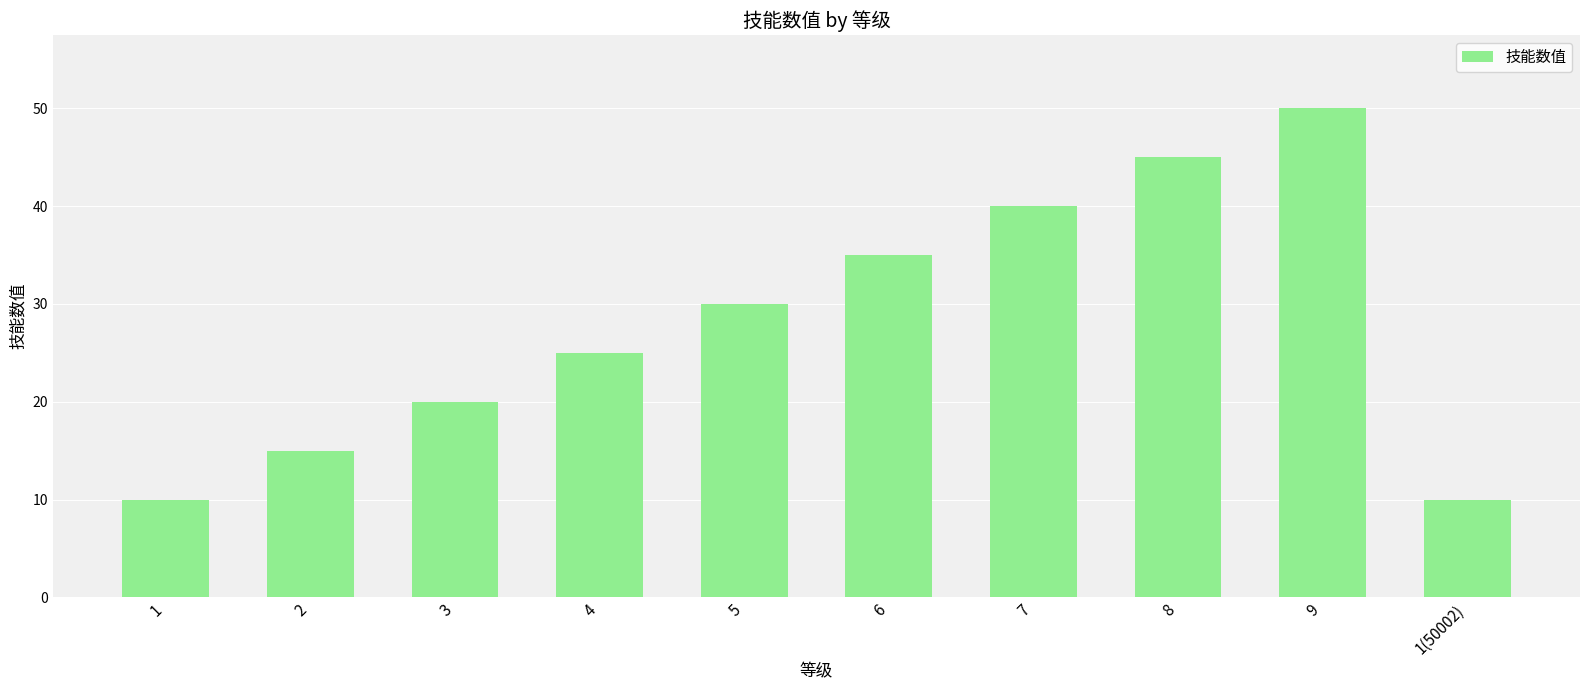

What is the smallest value displayed?

10